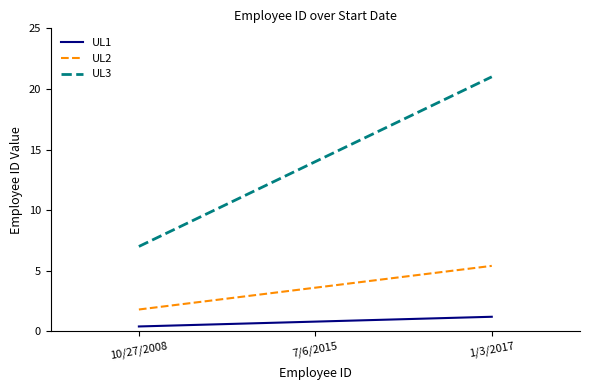

Which series has the largest total across all categories?

UL3